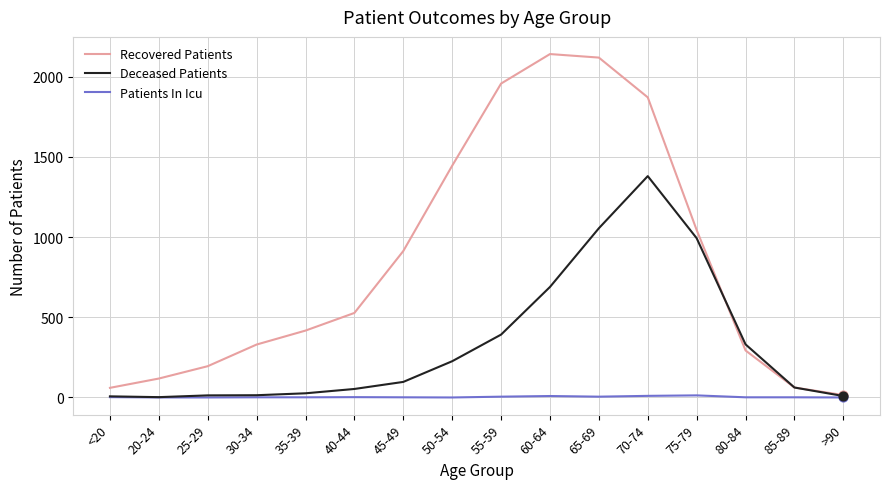

At which category is the sum across all series the highest?

70-74